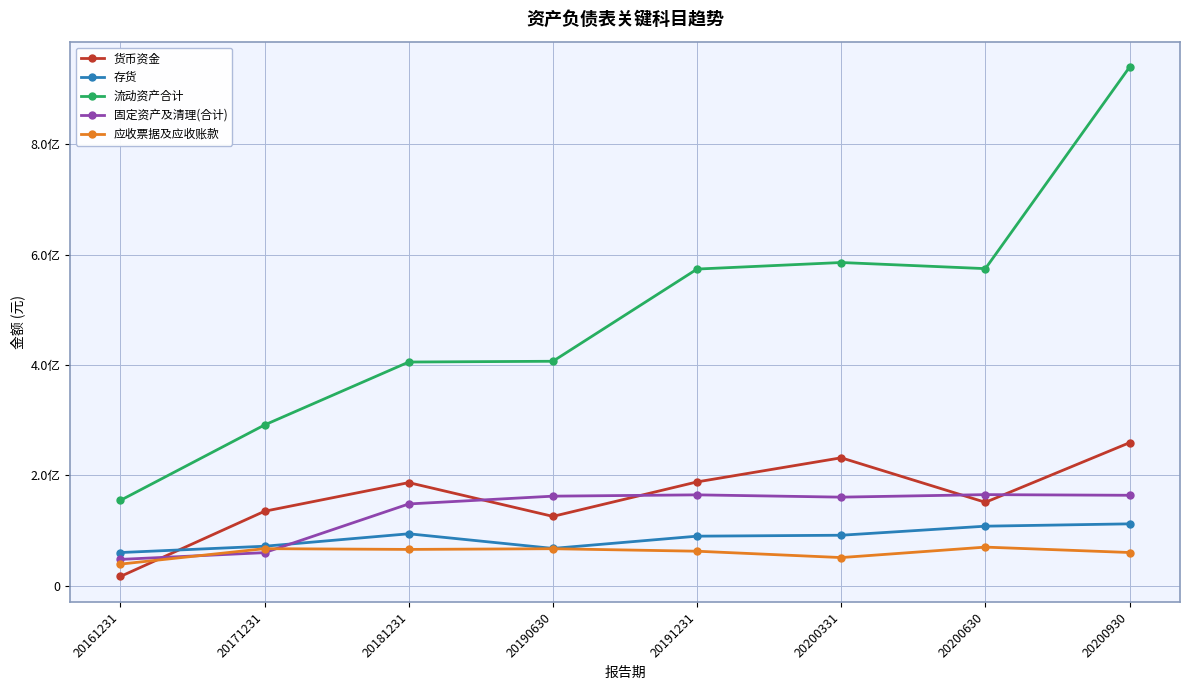

What are all the series names shown in the legend?

货币资金, 存货, 流动资产合计, 固定资产及清理(合计), 应收票据及应收账款